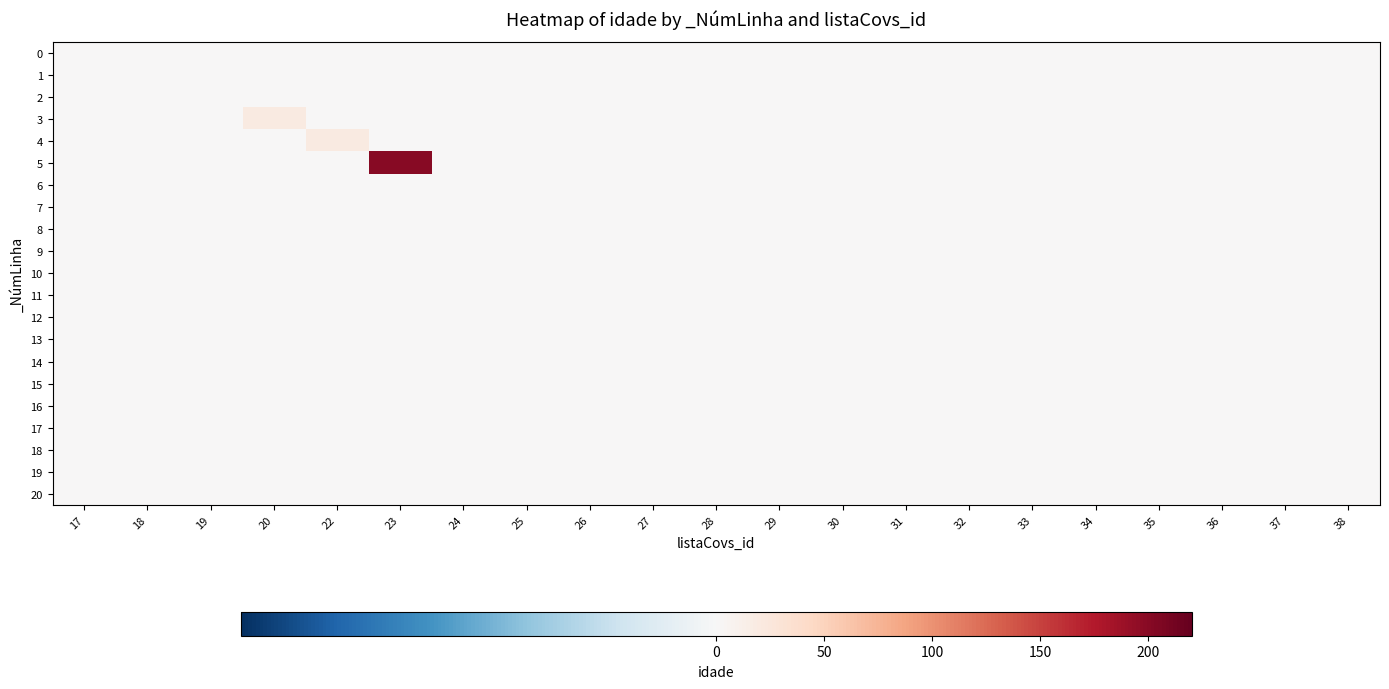

Which series has the largest range (max minus min)?

5